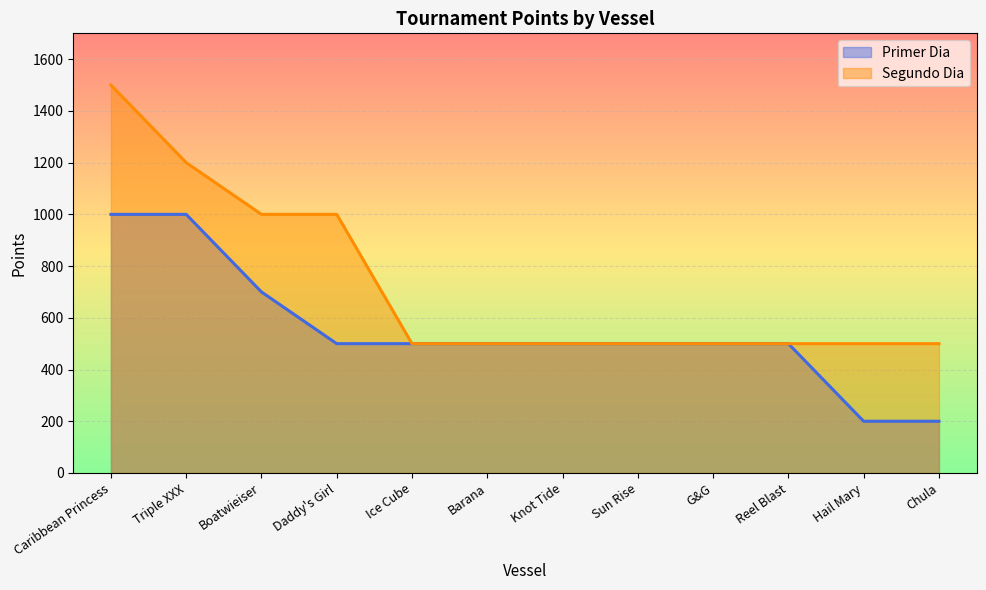

How many lines are shown in the chart?

2